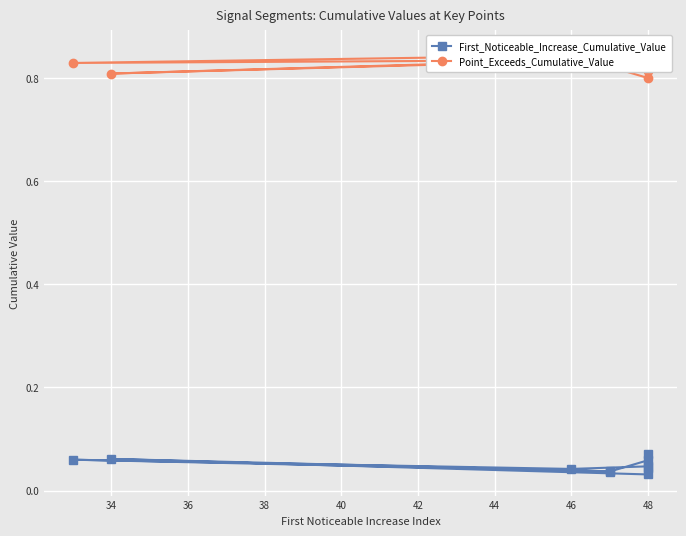

How many interior local peaks does the Point_Exceeds_Cumulative_Value series have?

3